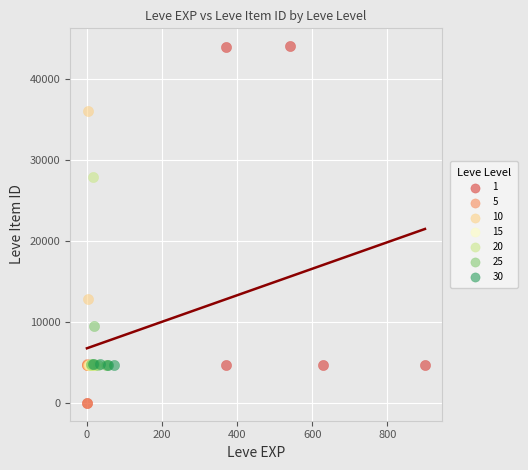

Which series reaches the maximum Y coordinate?

1